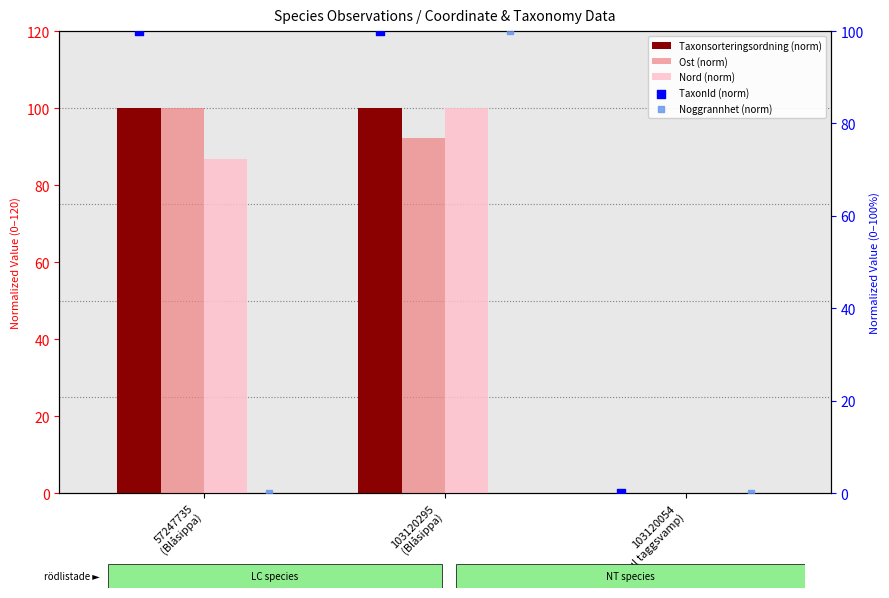

What are all the series names shown in the legend?

Taxonsorteringsordning (norm), Ost (norm), Nord (norm), TaxonId (norm), Noggrannhet (norm)